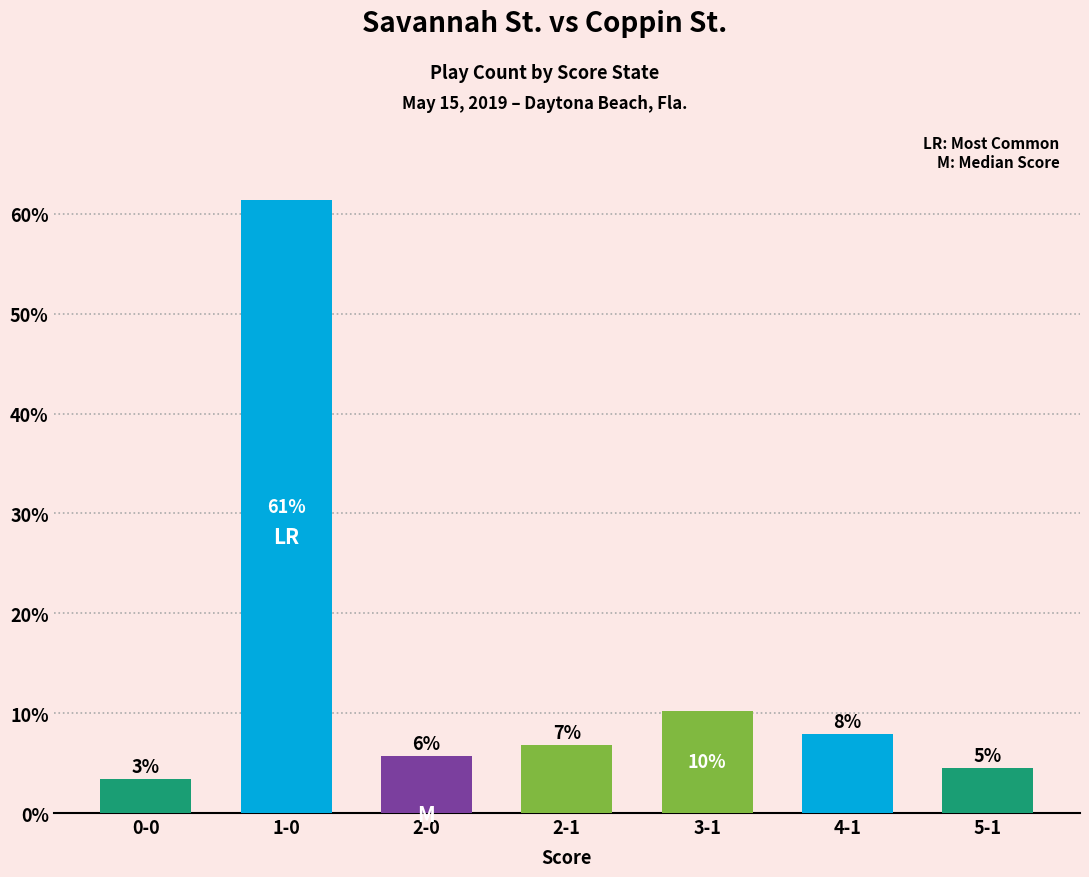

Does the chart contain any negative values?

No